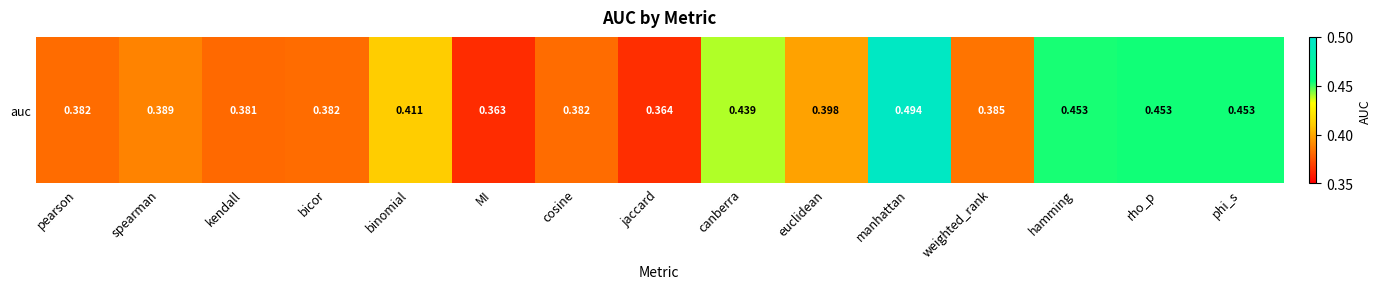

Reading left to right, transcribe all the data shown in this chart.

0.4	0.4	0.4	0.4	0.4	0.4	0.4	0.4	0.4	0.4	0.5	0.4	0.5	0.5	0.5